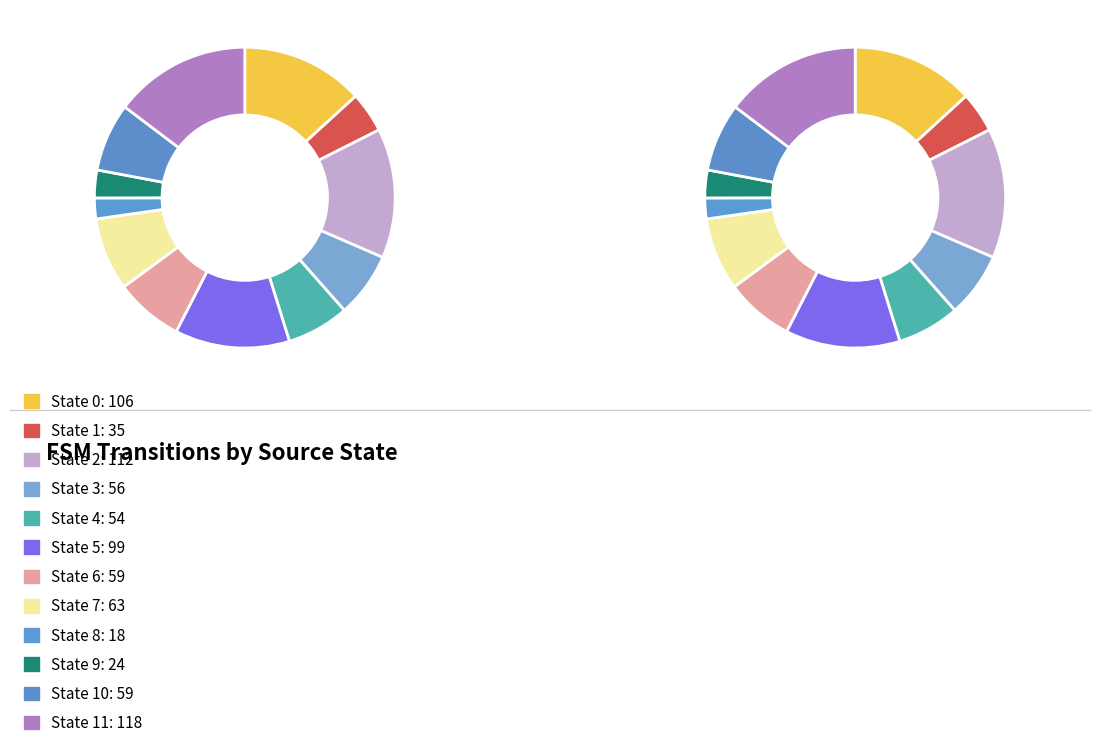

Rank the categories by value from lowest to highest.

State 8, State 9, State 1, State 4, State 3, State 6, State 10, State 7, State 5, State 0, State 2, State 11